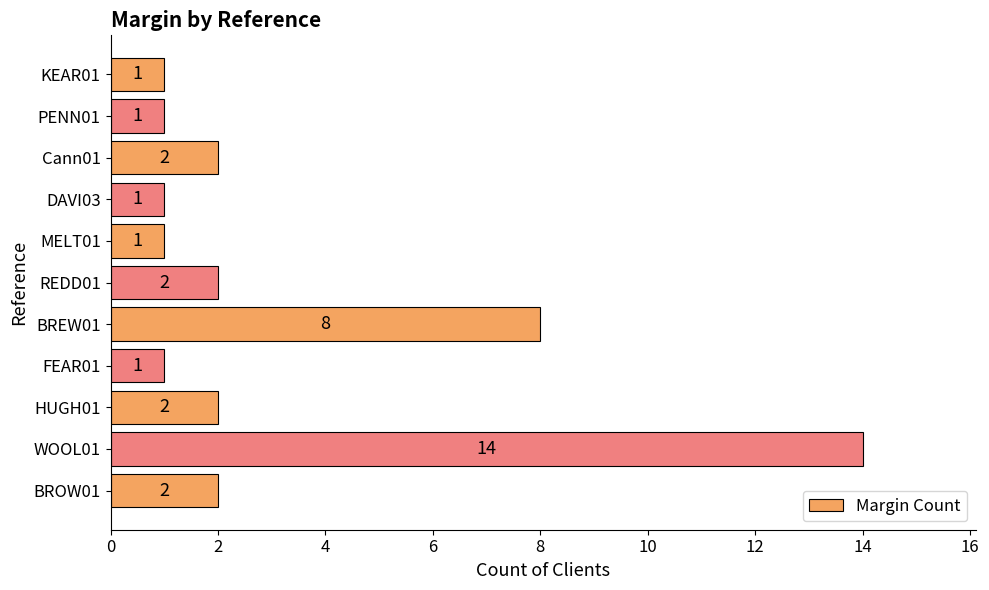

Reading bottom to top, extract all data points from this chart.

2	14	2	1	8	2	1	1	2	1	1